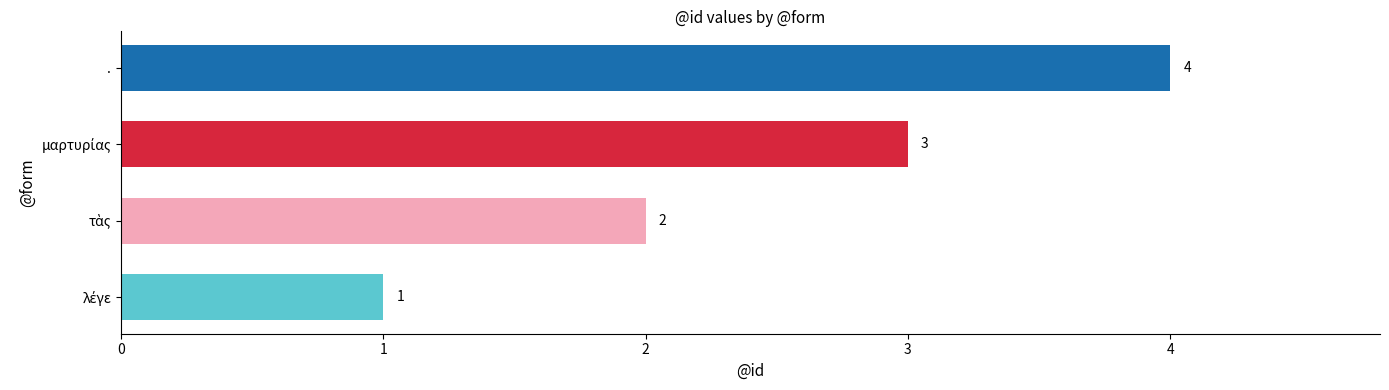

True or false: the data shows 4 at ..

True